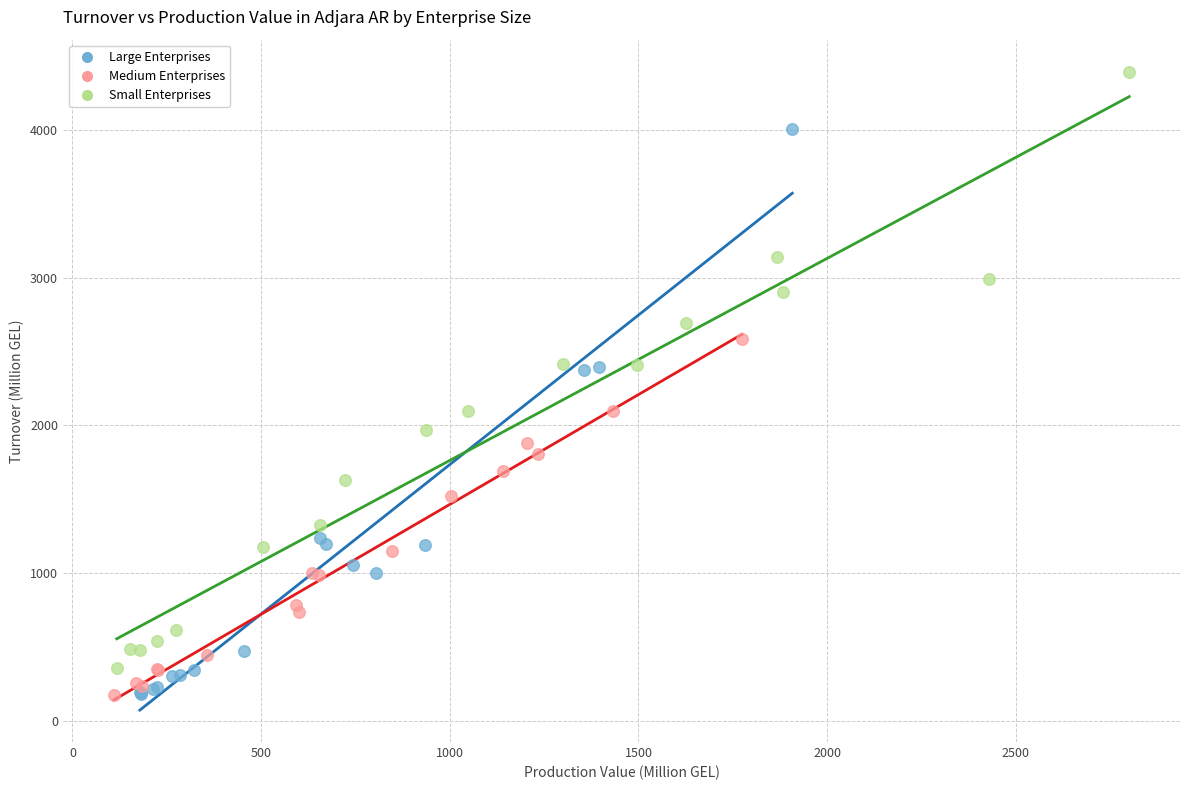

Which series contains the highest Y value?

Small Enterprises